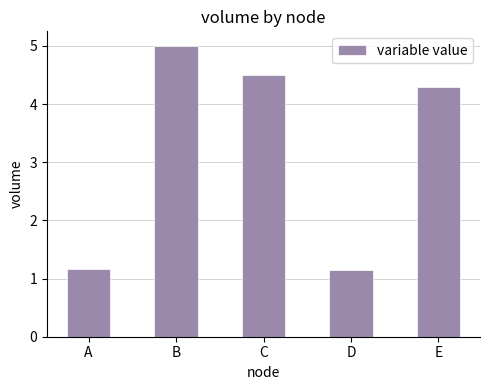

Approximately how many times larger is the value at B compared to D?

4.3